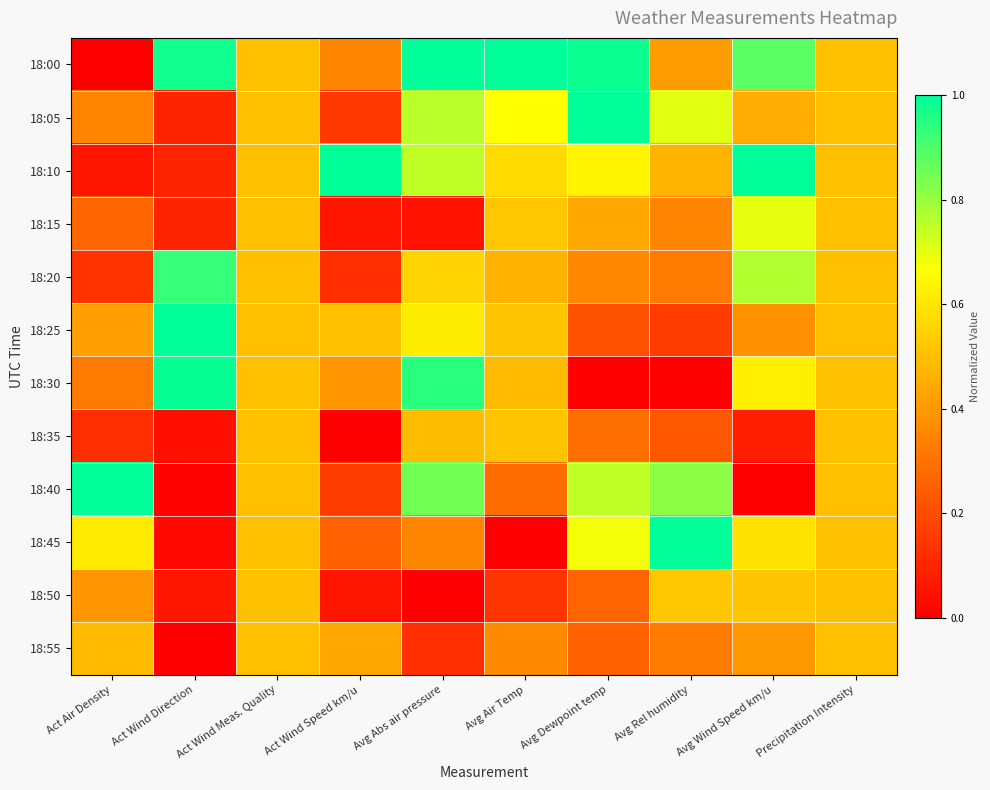

What is the difference between the highest and lowest values at Avg Wind Speed km/u?

1.0